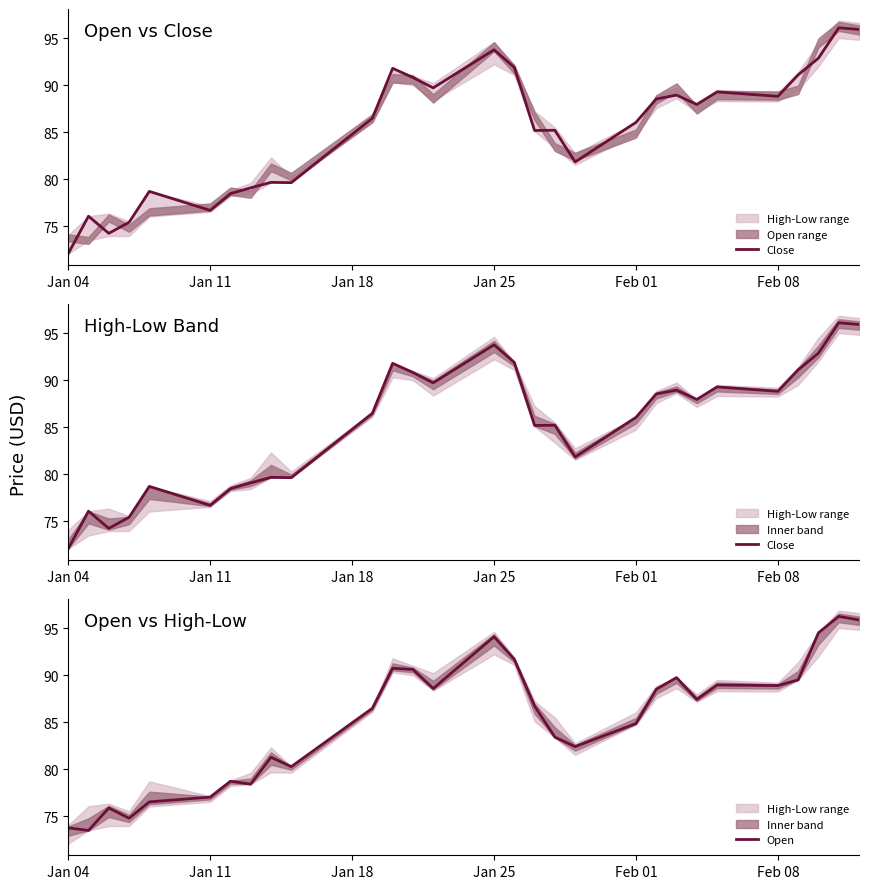

How many intersections are there between Open and Close?

18